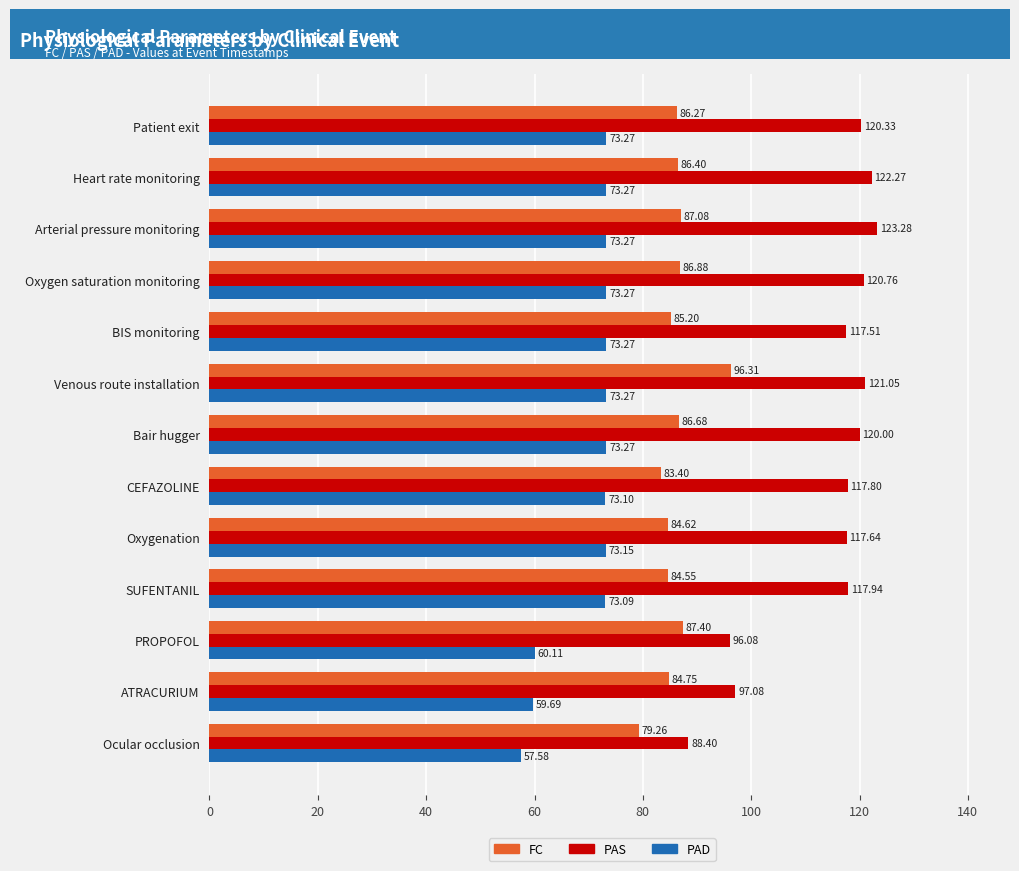

What is the sum of all PAD values?

909.6